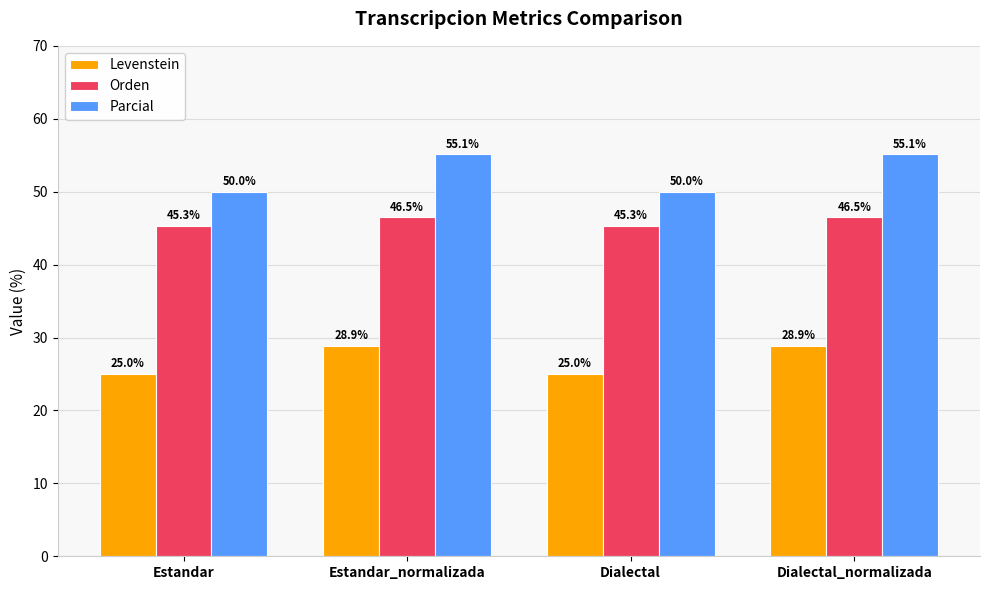

What is the highest value of the Parcial series?

55.1